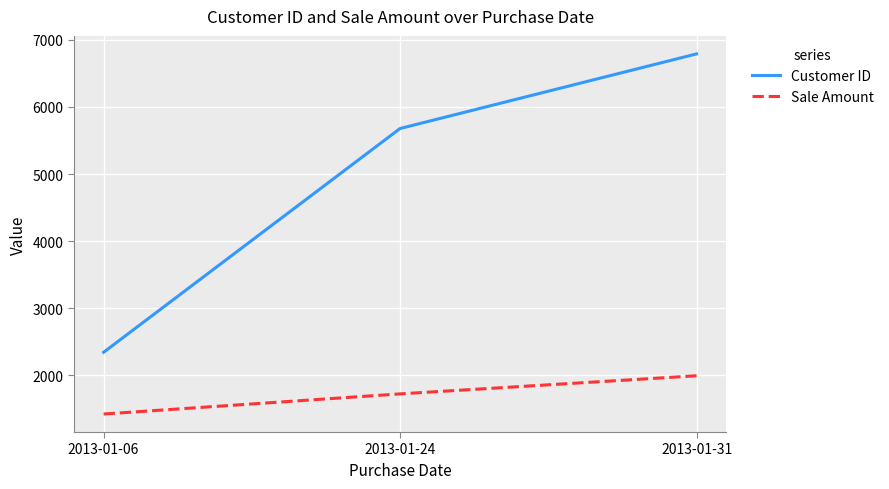

Does the chart have visible grid lines?

Yes